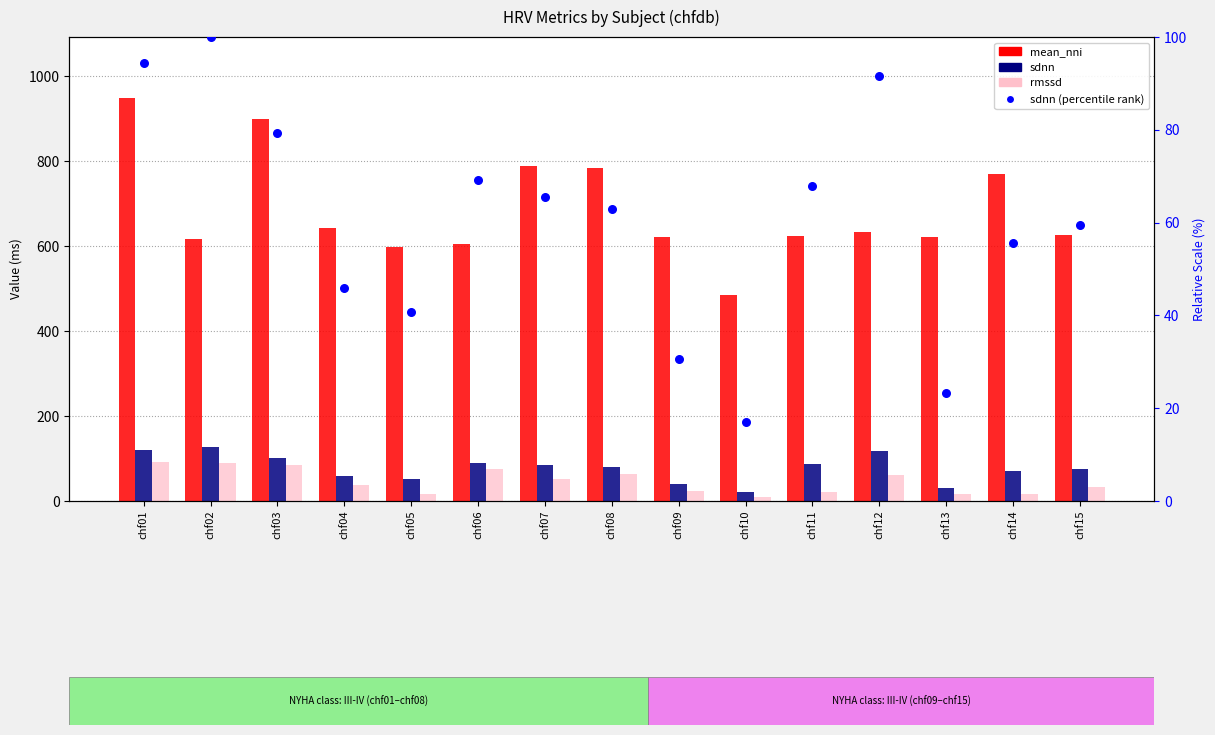

At how many categories does at least one series exceed 508?

14